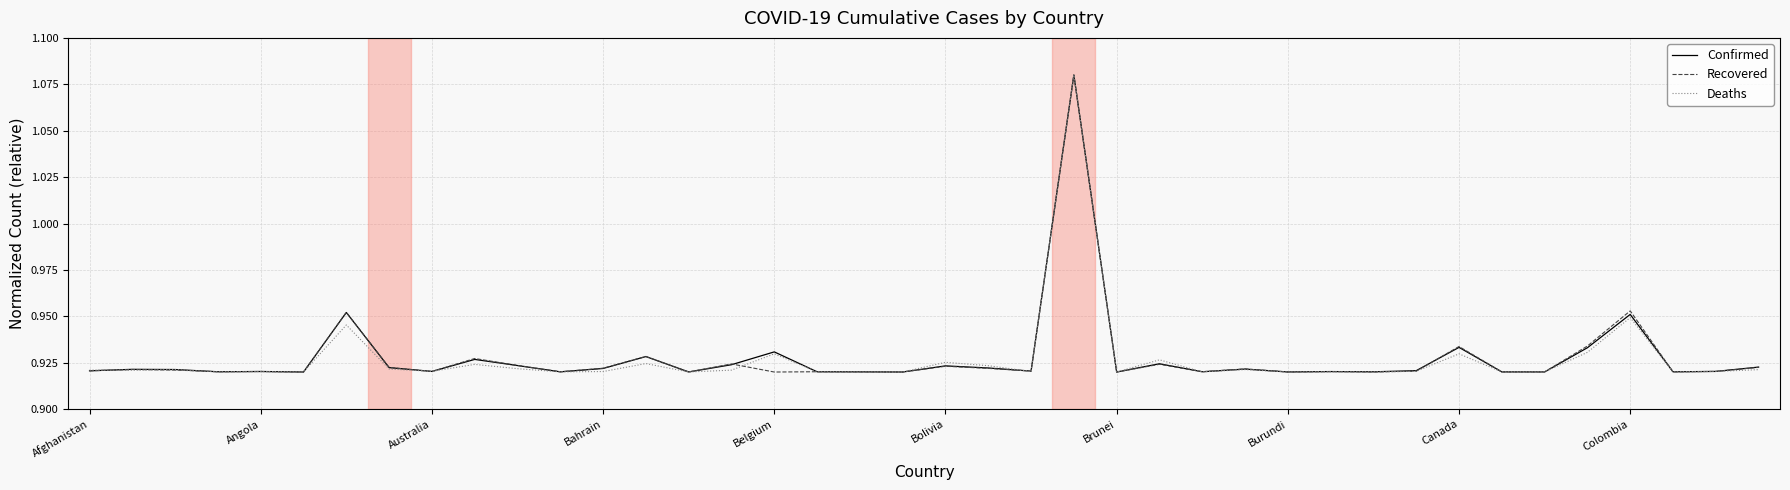

How many lines are shown in the chart?

3